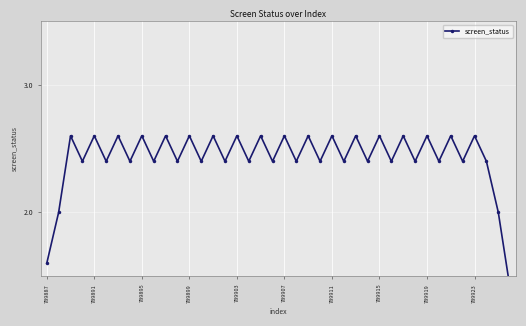

What is the greatest value displayed?

2.6